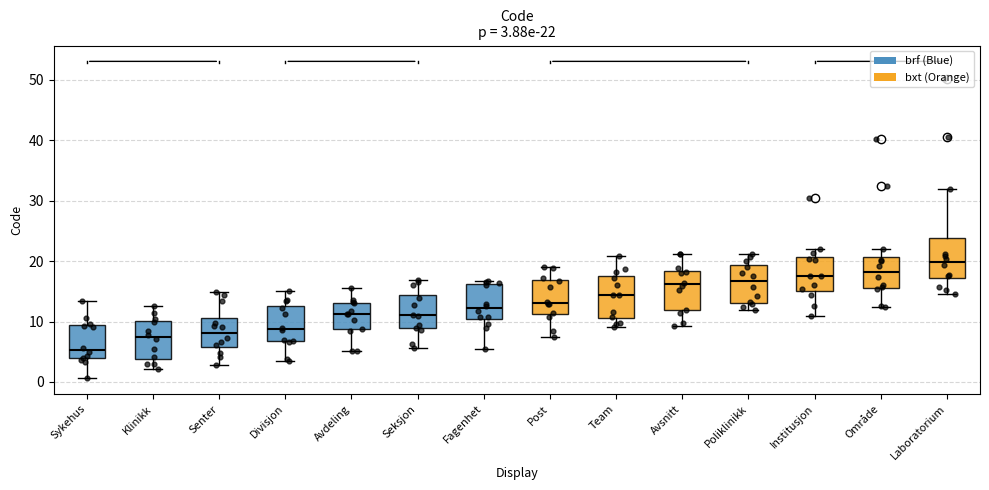

Which box has the highest median line?

Laboratorium